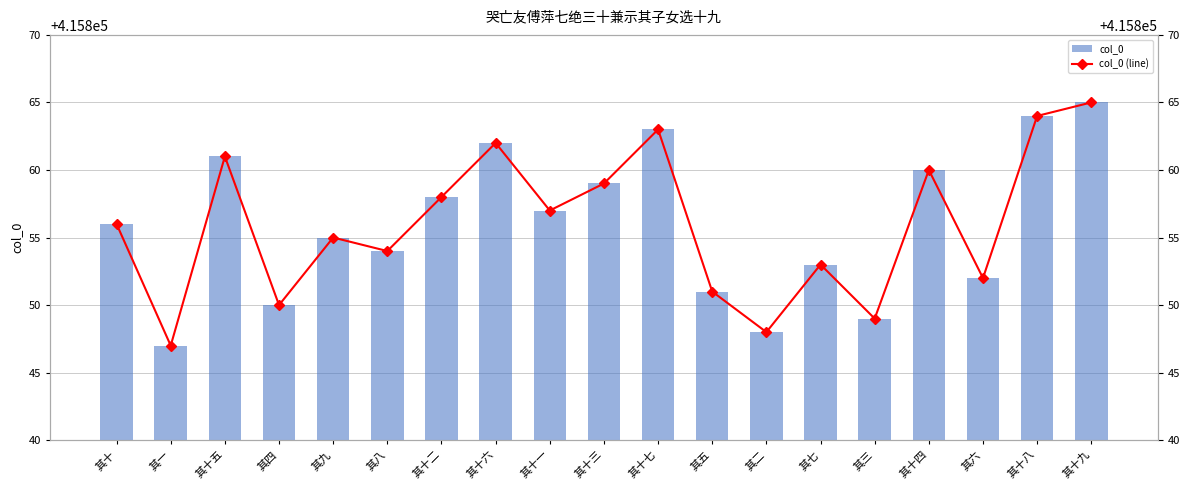

Count the number of categories in the chart.

19